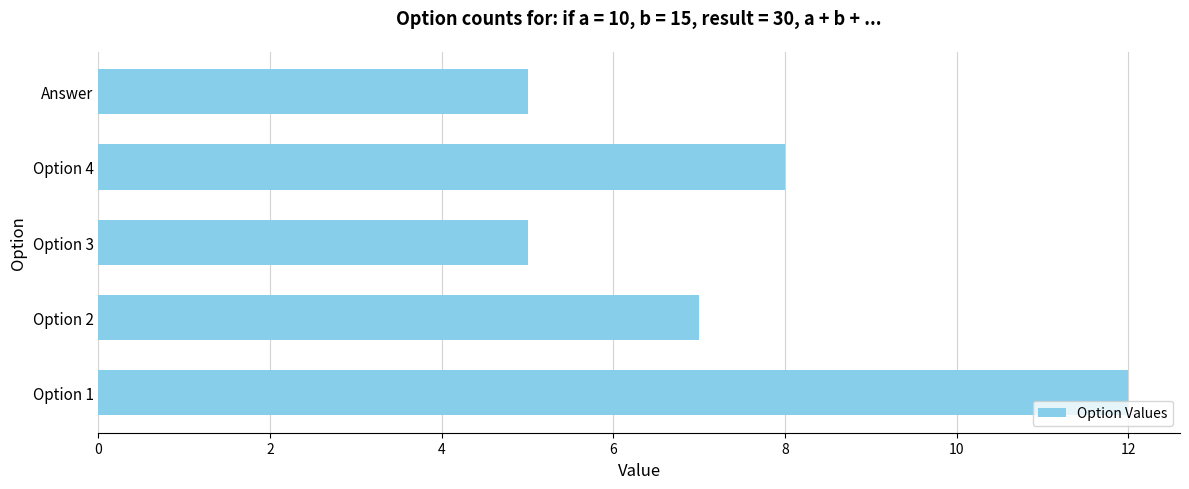

How many values are below 7?

2